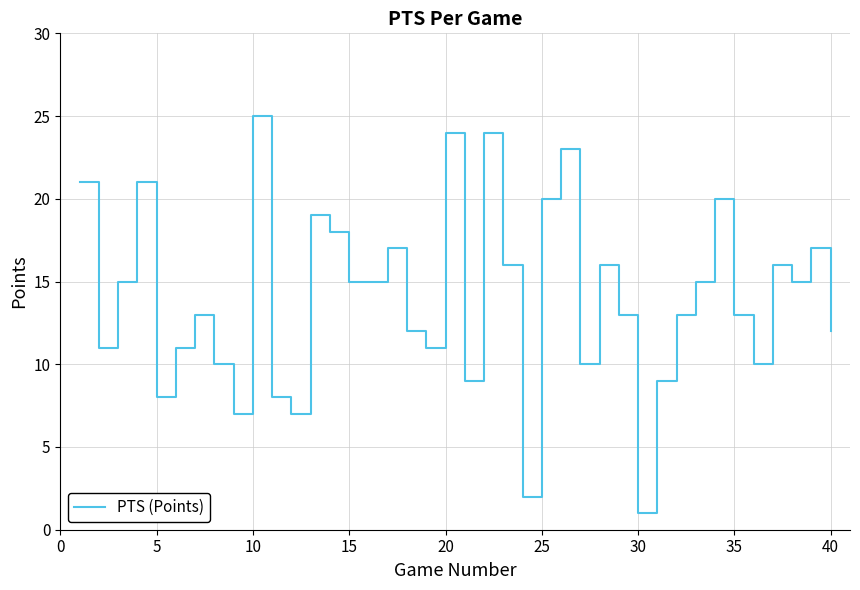

What is the average value?

14